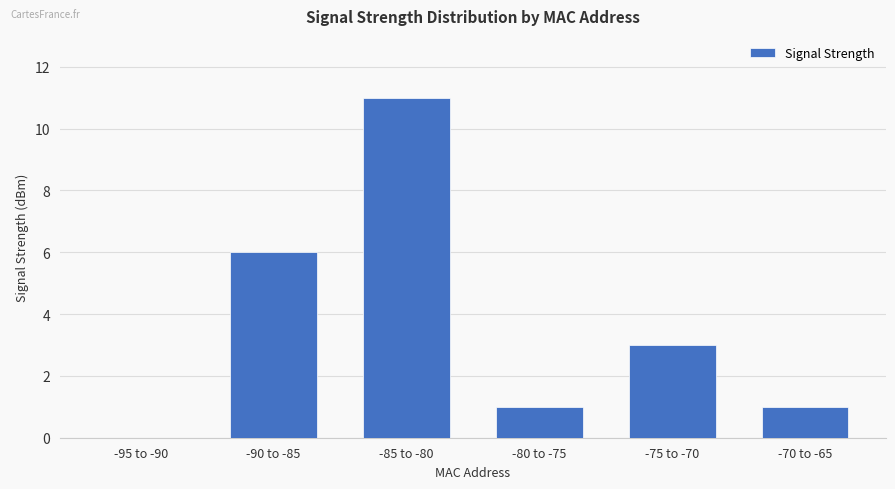

Approximately how many times larger is the value at -80 to -75 compared to -85 to -80?

0.1